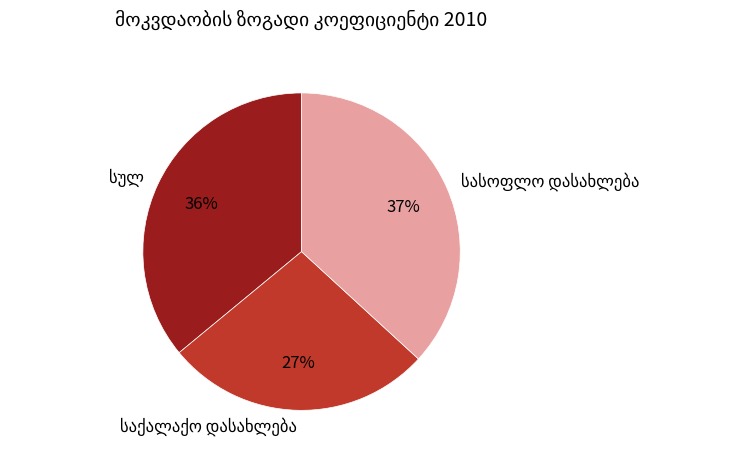

To the nearest percent, what is the difference between the largest and smallest slice percentages?

10%